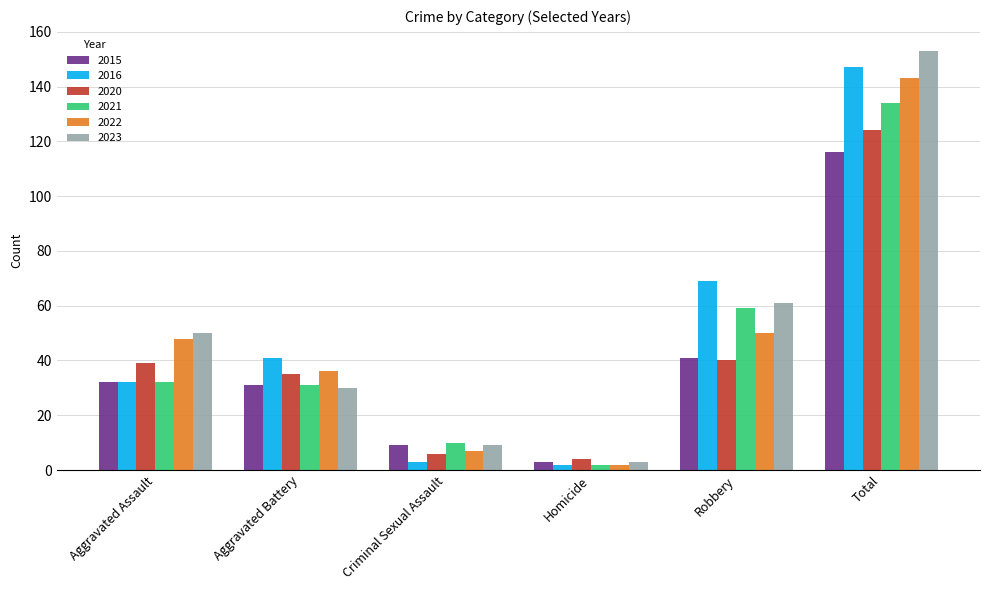

Reading left to right, extract all data points from this chart.

2015: Aggravated Assault=32	Aggravated Battery=31	Criminal Sexual Assault=9	Homicide=3	Robbery=41	Total=116
2016: Aggravated Assault=32	Aggravated Battery=41	Criminal Sexual Assault=3	Homicide=2	Robbery=69	Total=147
2020: Aggravated Assault=39	Aggravated Battery=35	Criminal Sexual Assault=6	Homicide=4	Robbery=40	Total=124
2021: Aggravated Assault=32	Aggravated Battery=31	Criminal Sexual Assault=10	Homicide=2	Robbery=59	Total=134
2022: Aggravated Assault=48	Aggravated Battery=36	Criminal Sexual Assault=7	Homicide=2	Robbery=50	Total=143
2023: Aggravated Assault=50	Aggravated Battery=30	Criminal Sexual Assault=9	Homicide=3	Robbery=61	Total=153